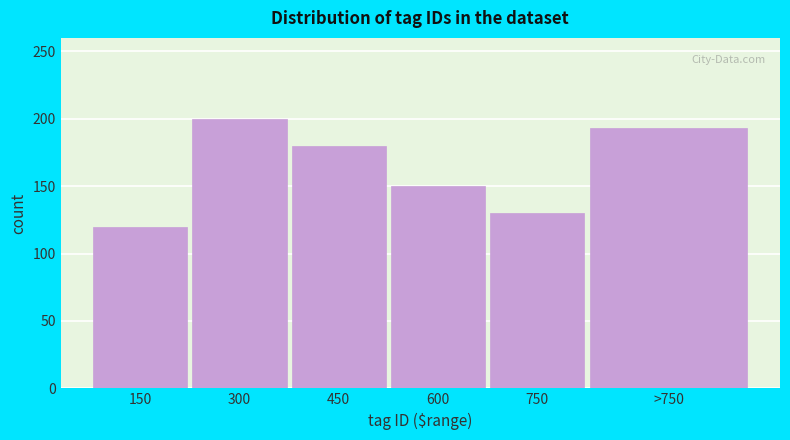

Reading right to left, what are all the values shown in this chart?

>750=193	750=130	600=150	450=180	300=200	150=120